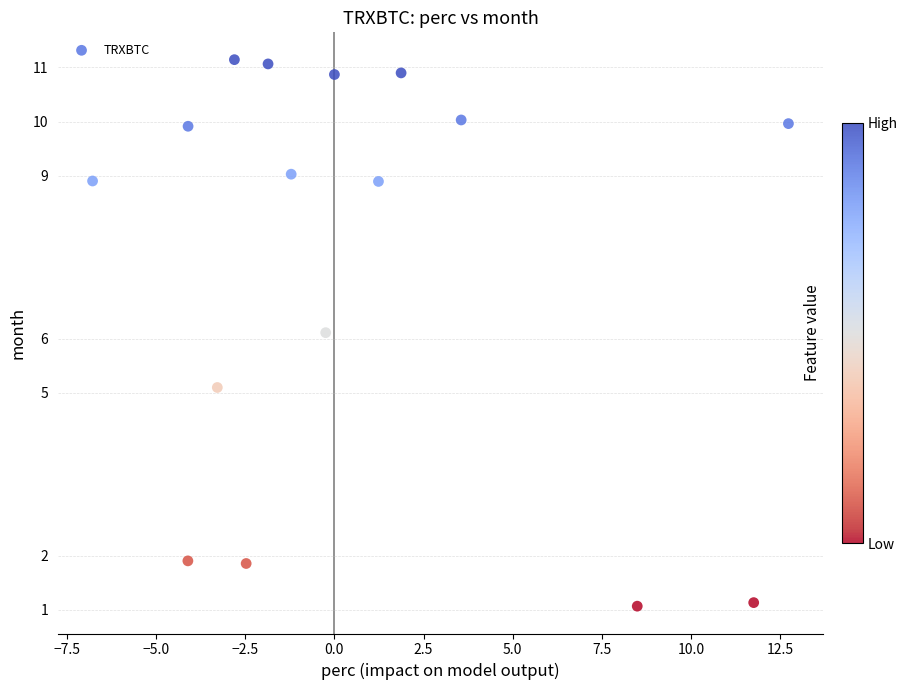

What is the range of X values (max minus min)?

19.5